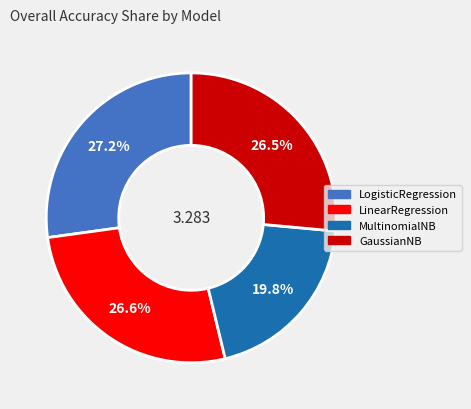

Which has a higher value, MultinomialNB or GaussianNB?

GaussianNB